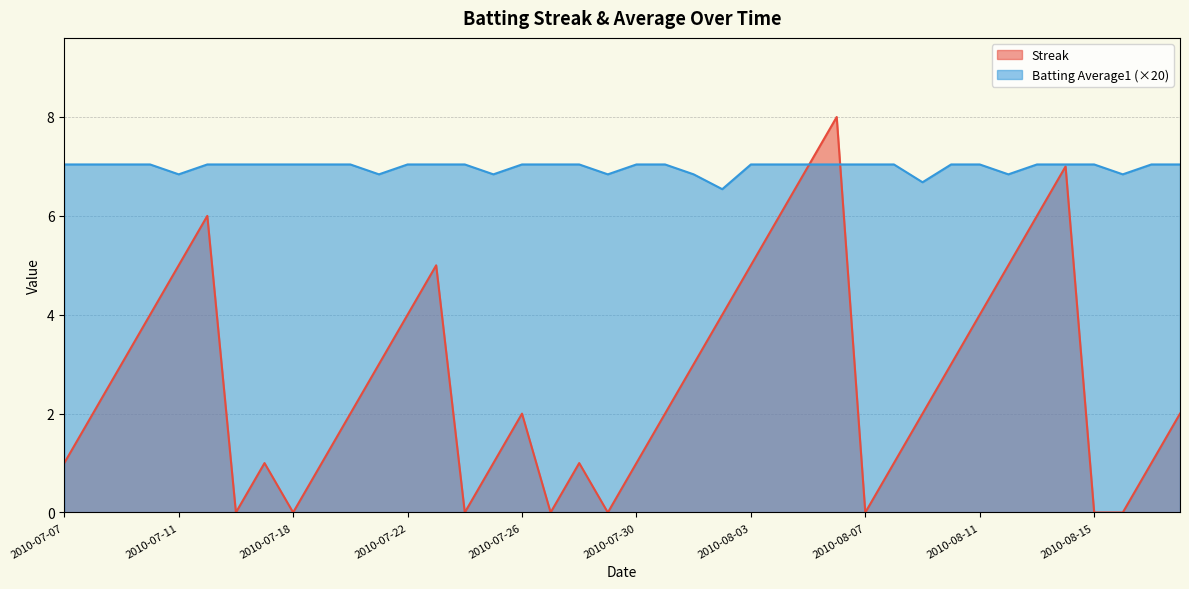

Where does the Streak series first go above 2?

2010-07-09